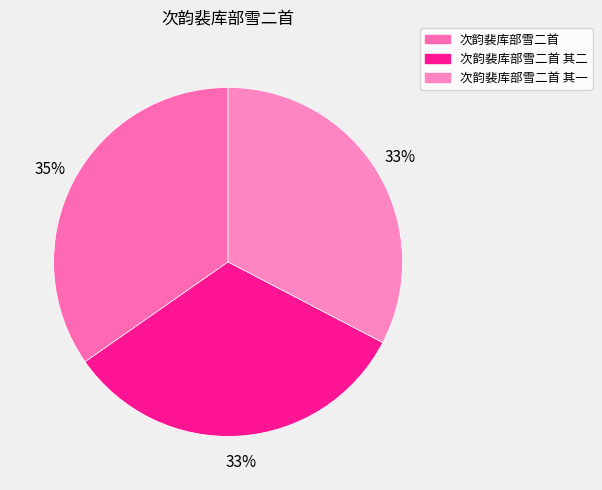

Which category has the biggest portion of the pie?

次韵裴库部雪二首